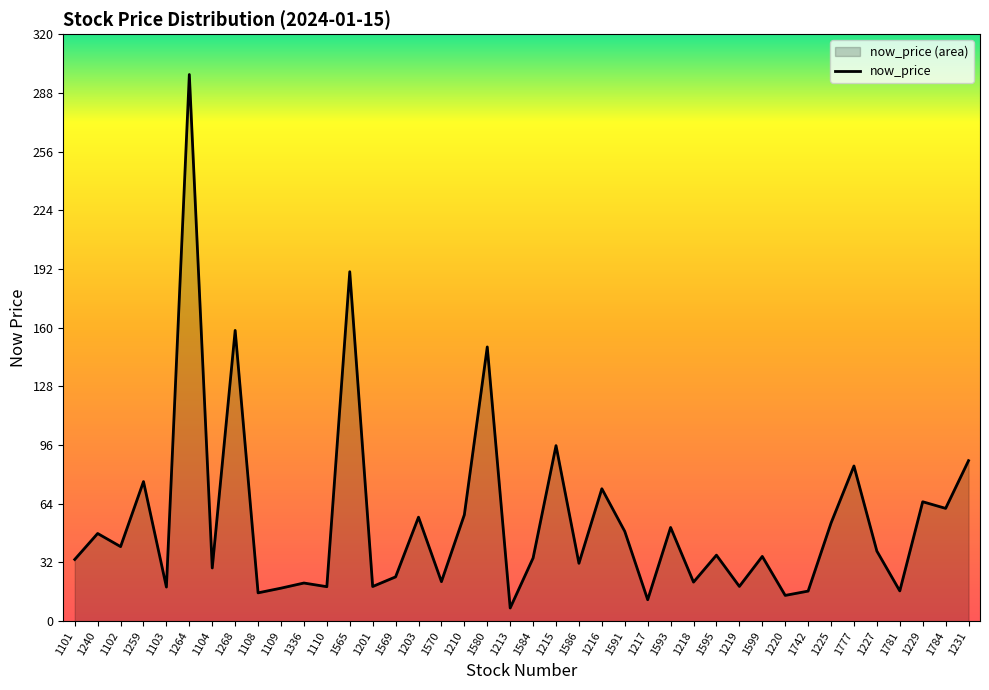

What position from the left is 1591?

25